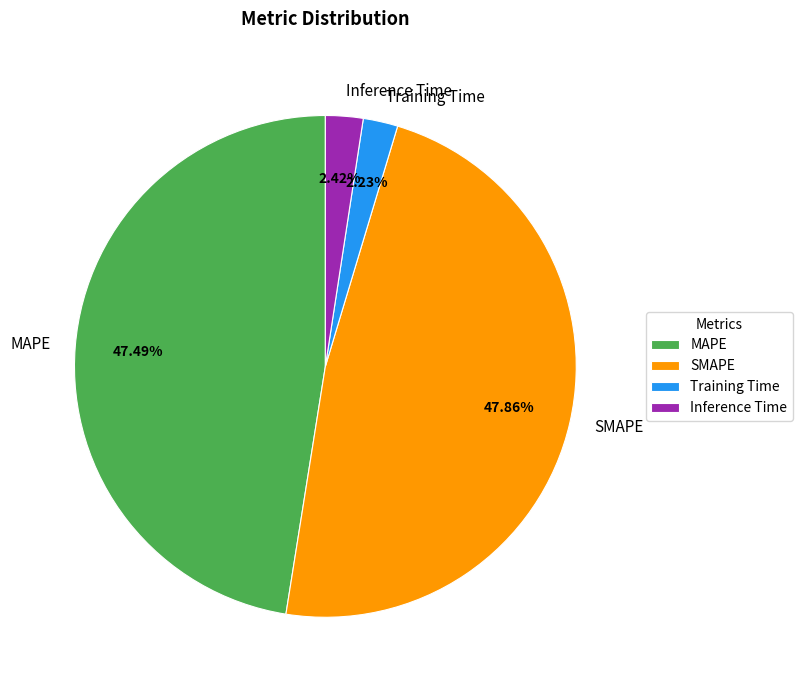

The Training Time slice represents 2% of the pie. True or false?

True